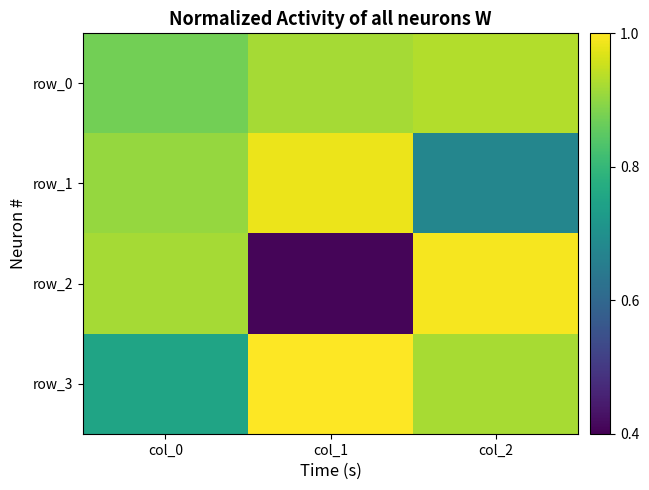

Which category has the highest value across all series?

col_1